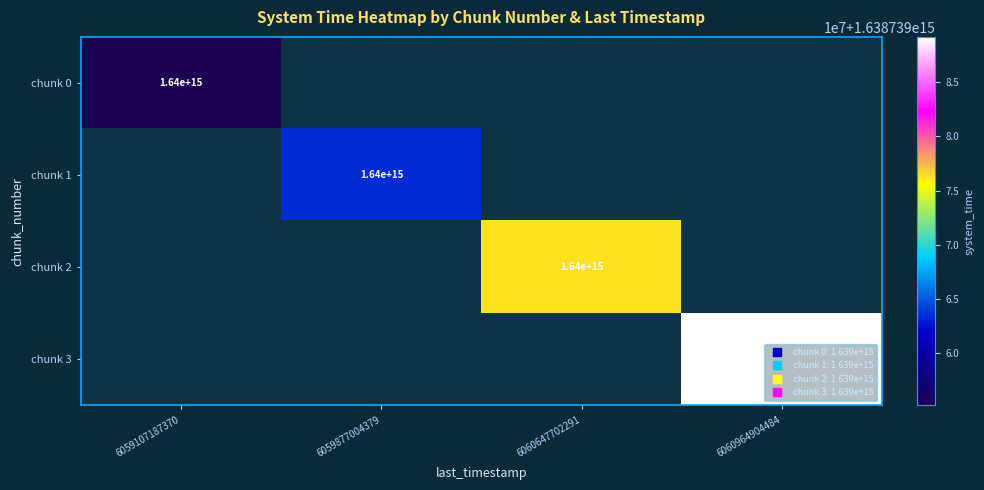

Is it true that chunk 3 equals 1638739089164926 at 6060964904484?

True